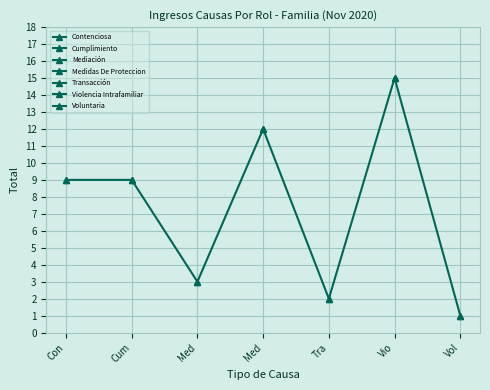

Reading right to left, list all the values displayed in this chart.

Vol=1	Vio=15	Tra=2	Med=12	Med=3	Cum=9	Con=9